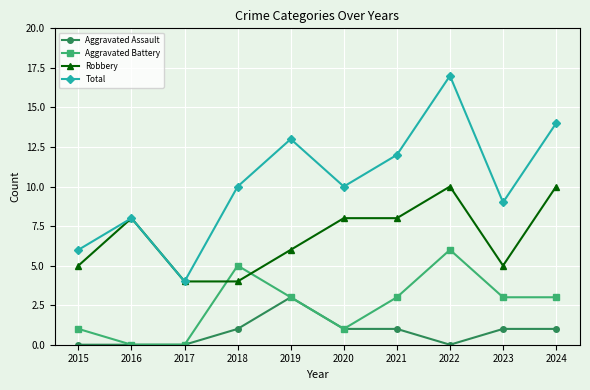

Is it true that Aggravated Battery equals 3 at 2023?

True